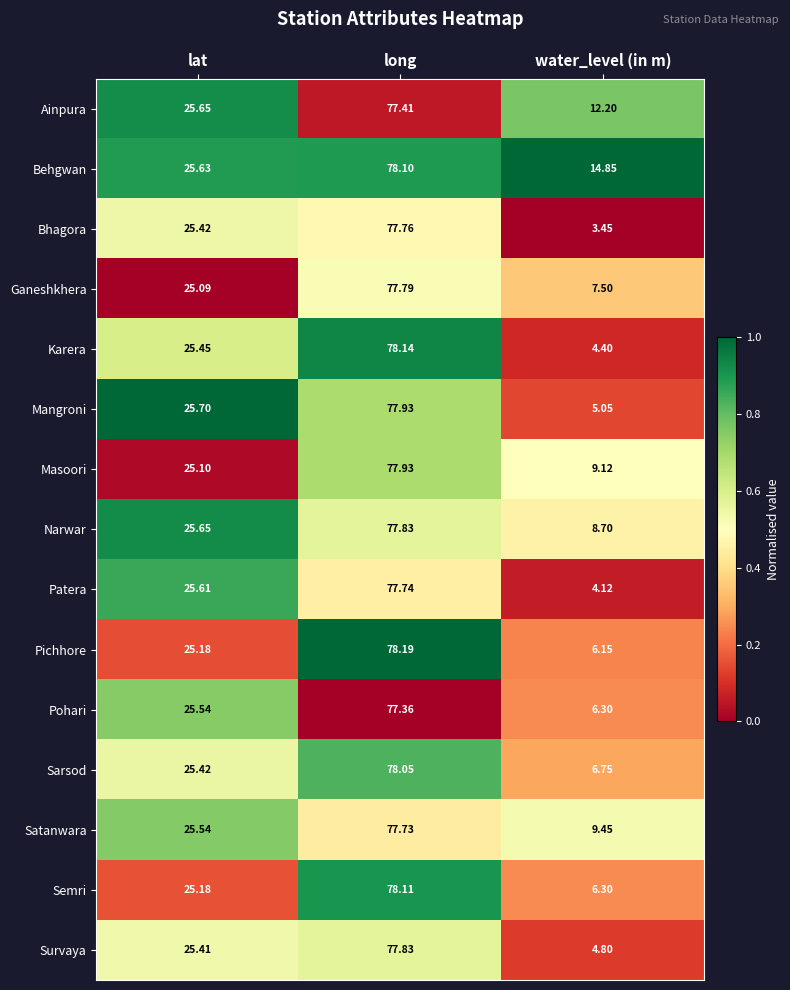

List the labels in order of Ainpura value, largest first.

long, lat, water_level (in m)